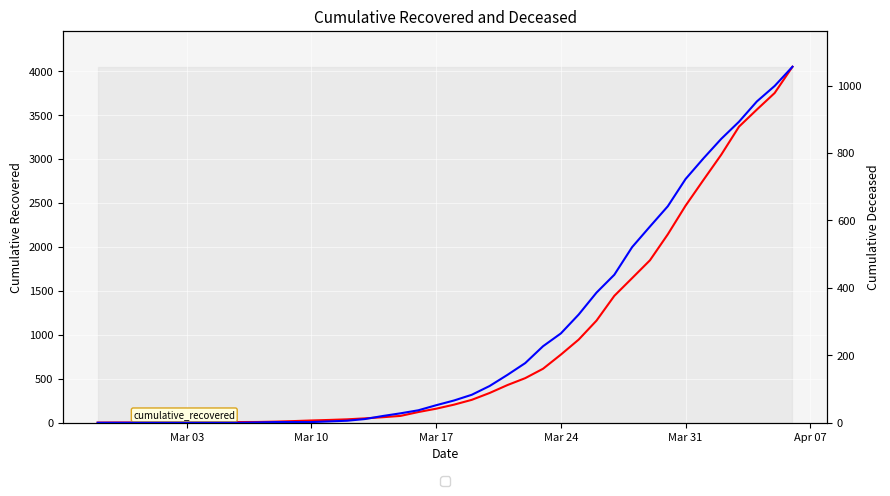

Count the number of categories in the chart.

40